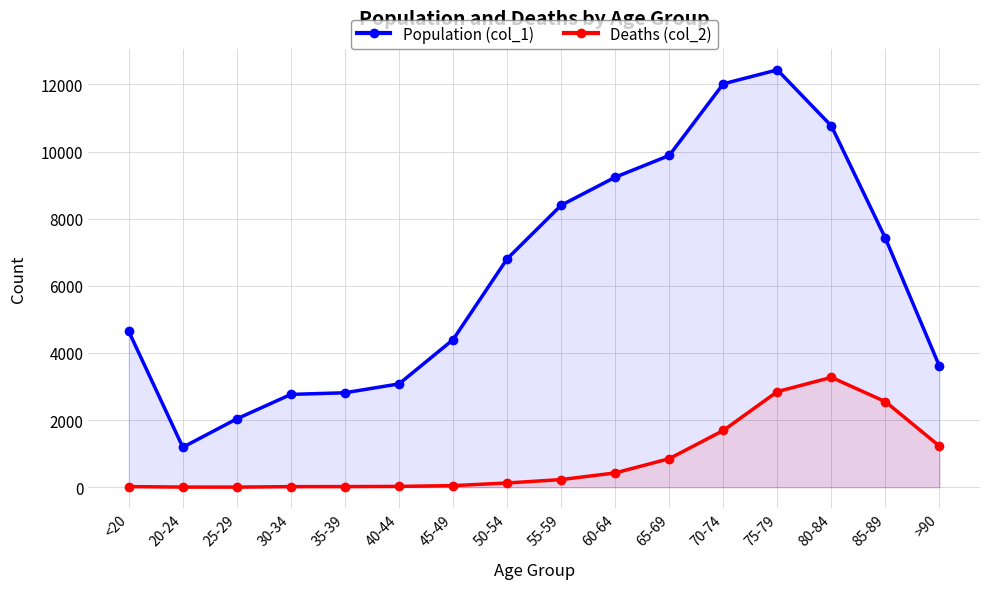

What is the spread (max minus min) of values at 55-59?

8173